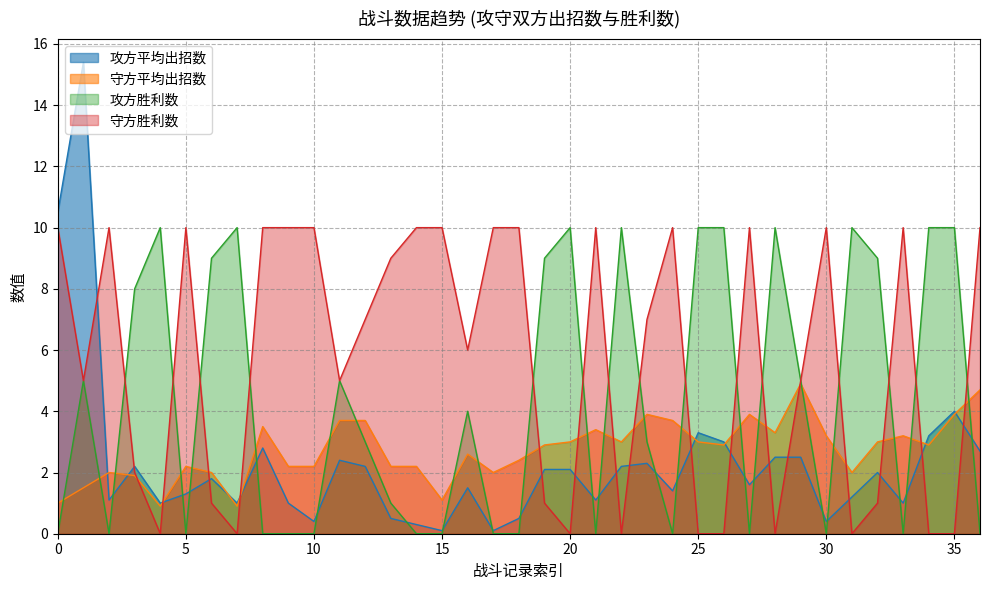

The value of 守方平均出招数 at 30 is 3.2. True or false?

True